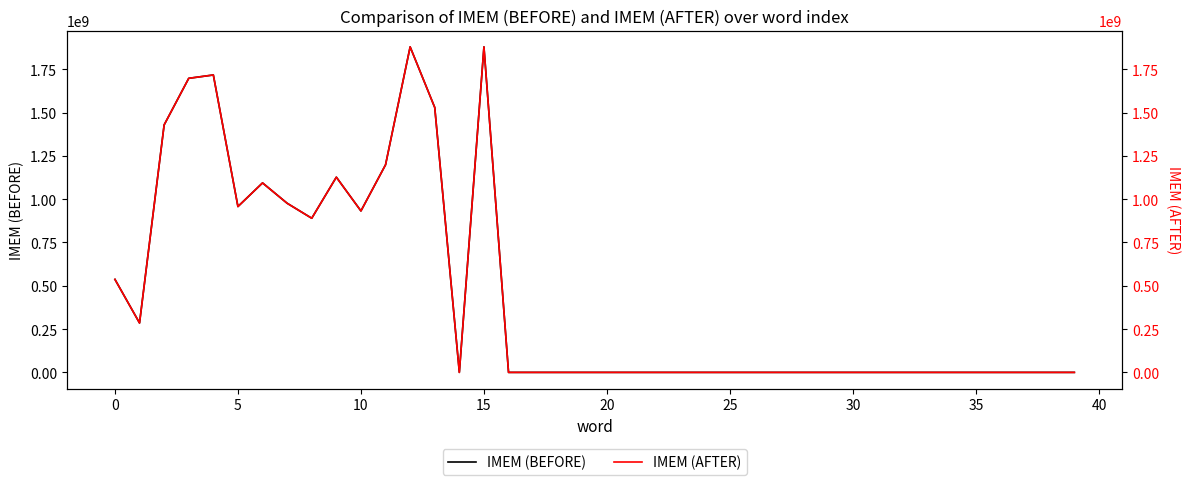

Does the chart display data point markers on the line(s)?

No